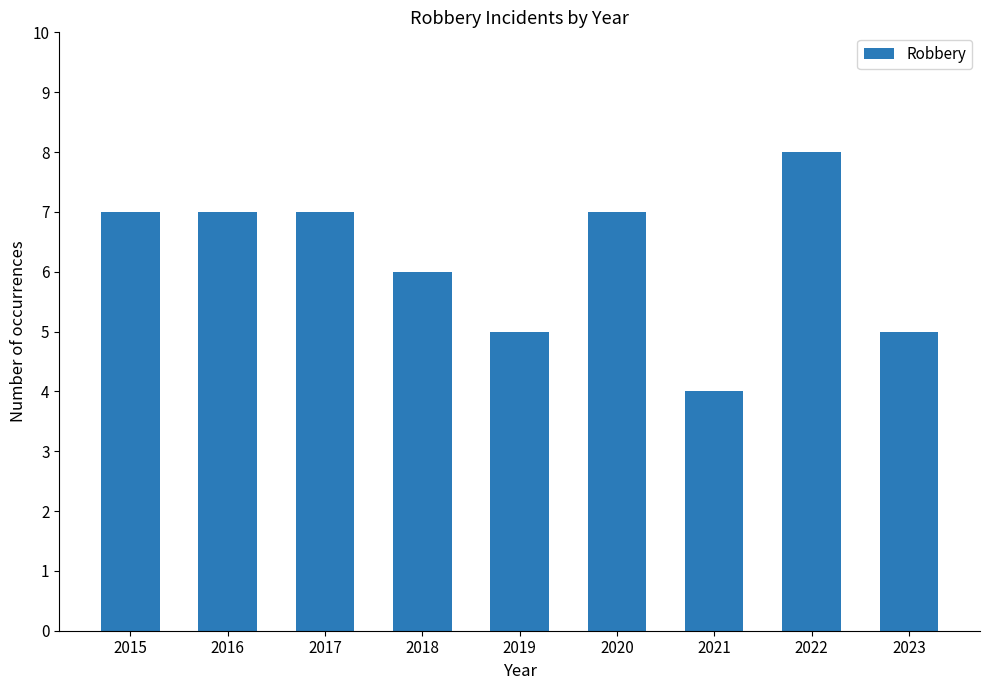

What is the change in value from 2021 to 2022?

+4